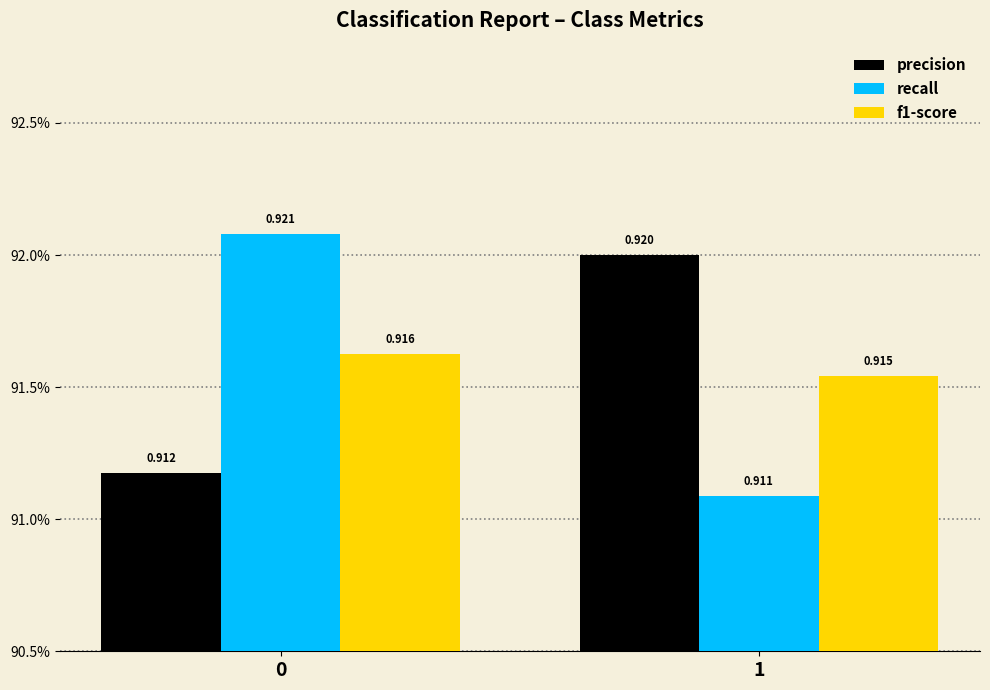

At which label does recall reach its minimum?

1